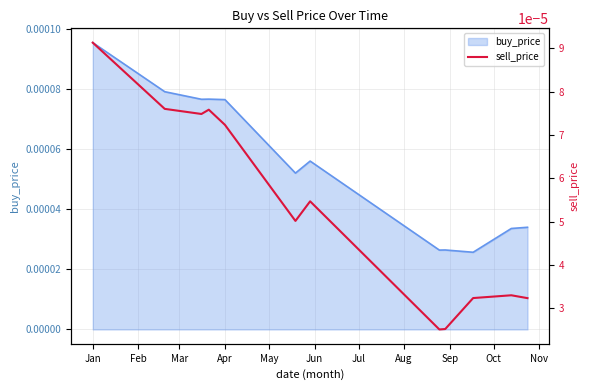

Does the chart display data point markers on the line(s)?

No